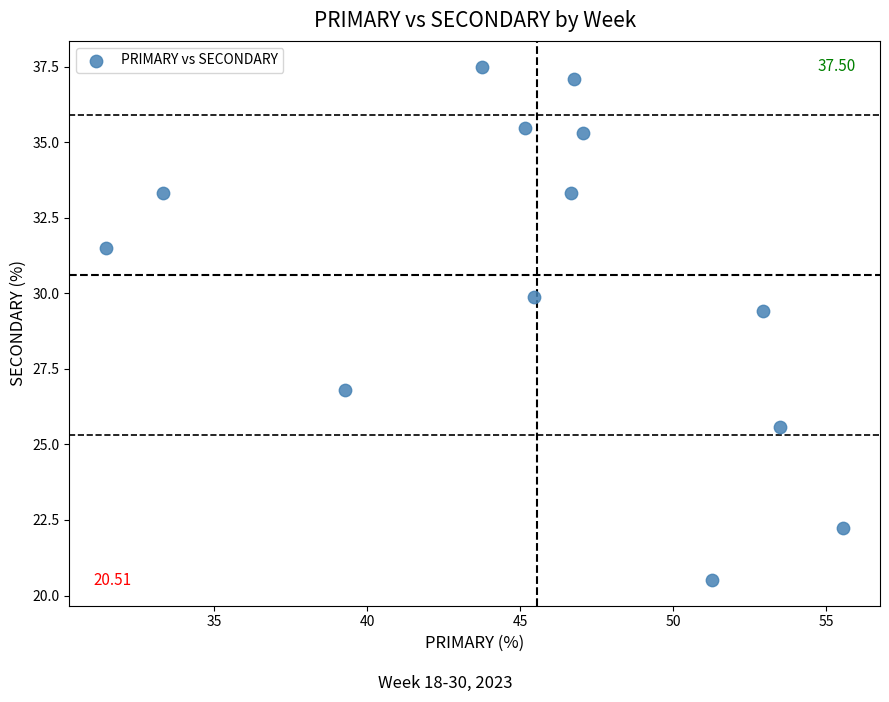

What Y value in the scatter plot is closest to 29?

29.4